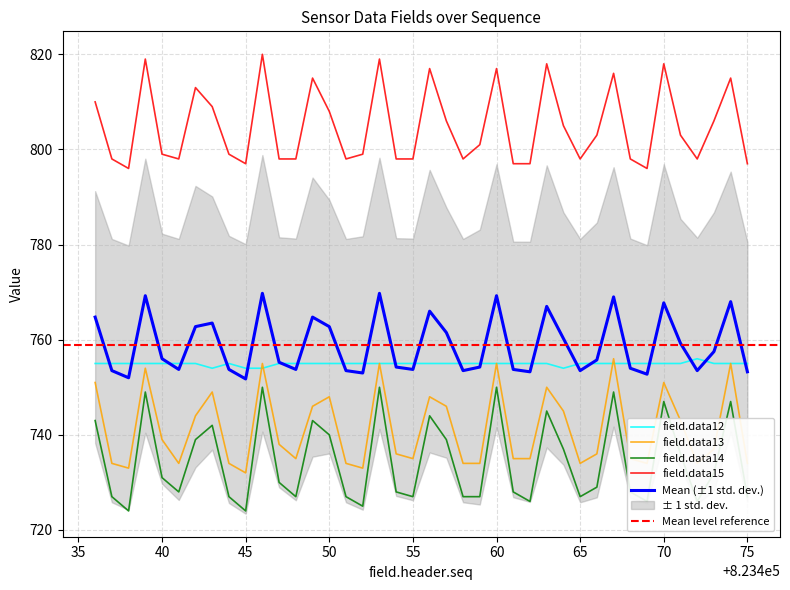

What is the lowest value of the field.data13 series?

732.0